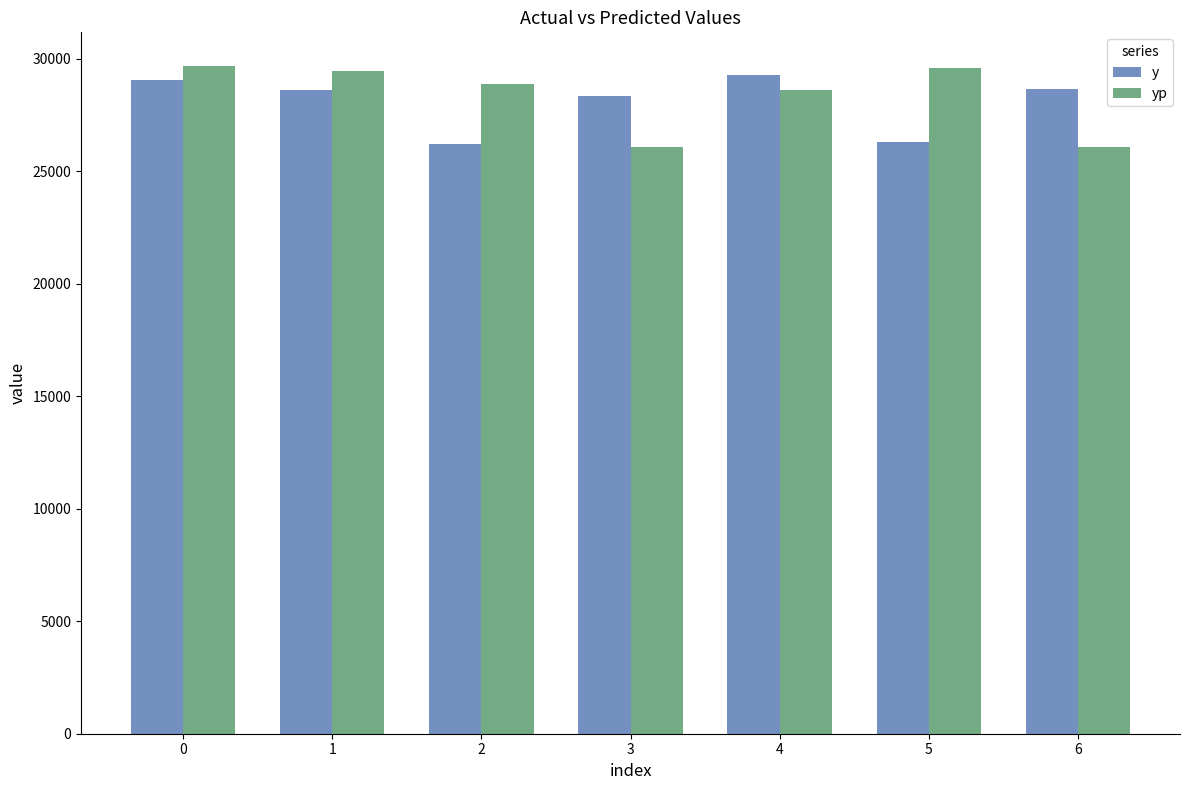

How many series are shown in this chart?

2